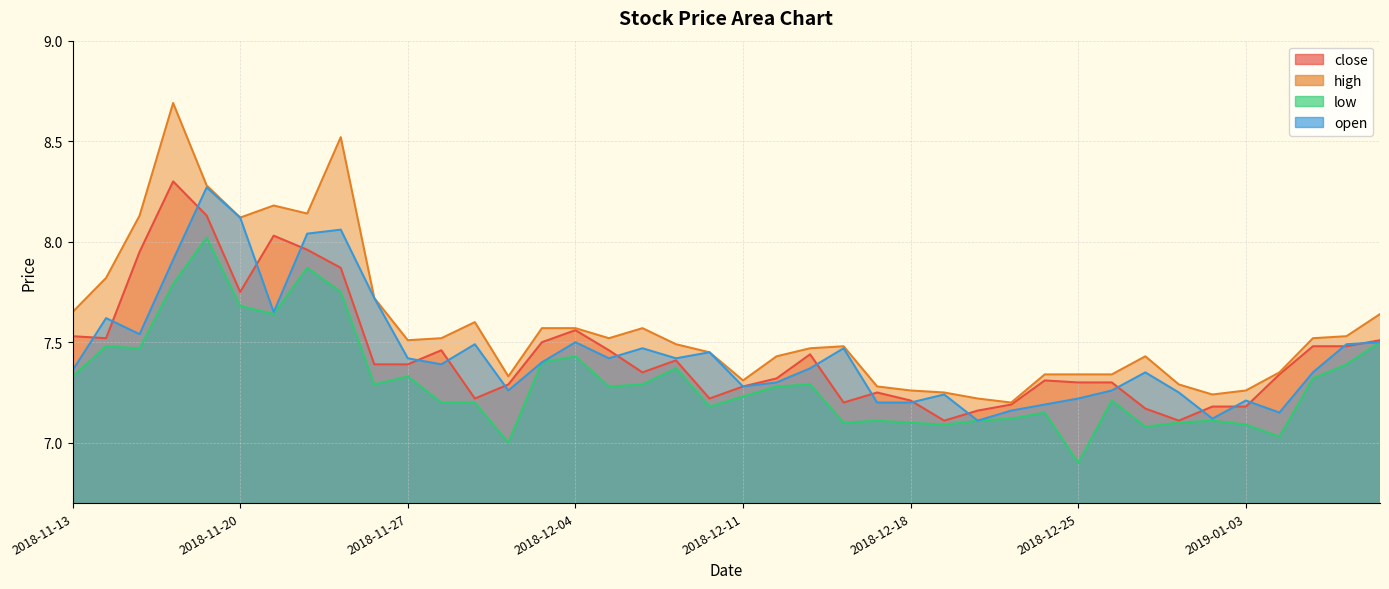

What is the label of the 16th point from the right?

2018-12-17